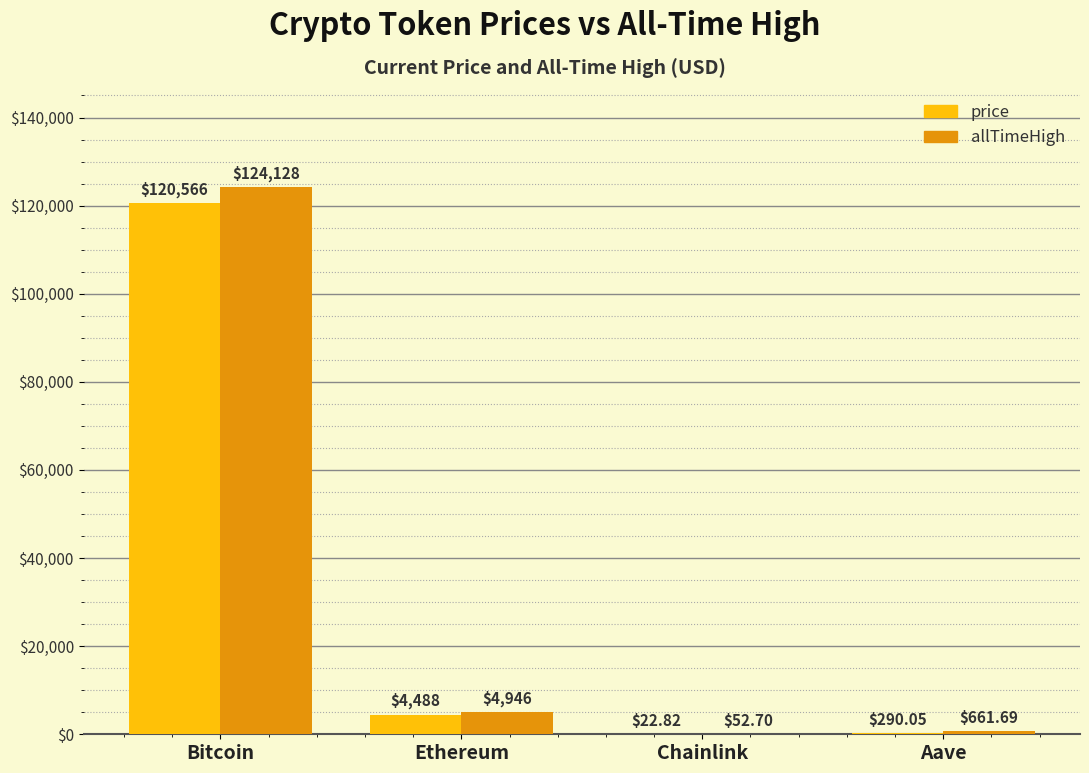

Which series has the largest total across all categories?

allTimeHigh